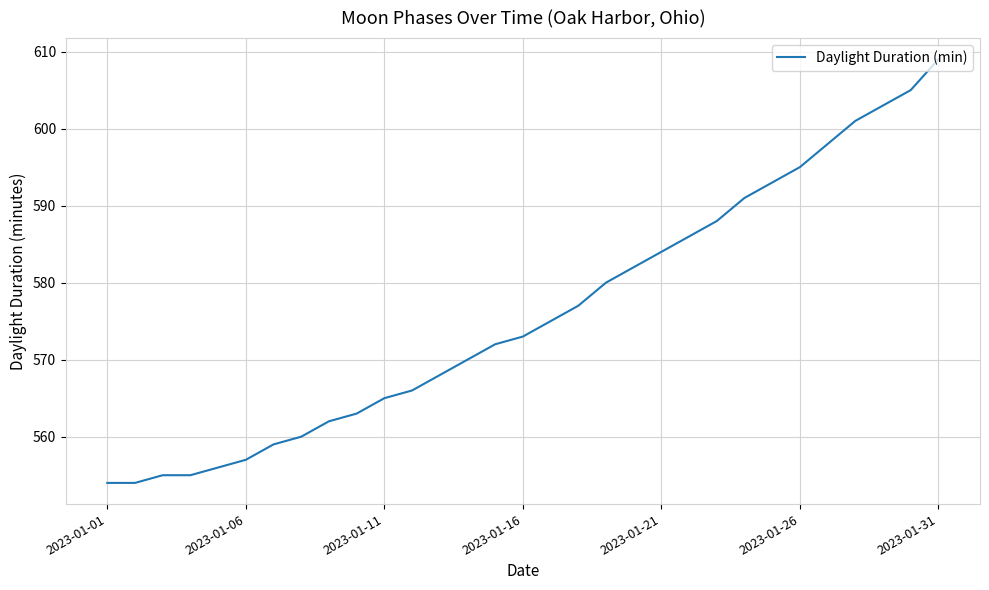

What is the smallest value displayed?

554